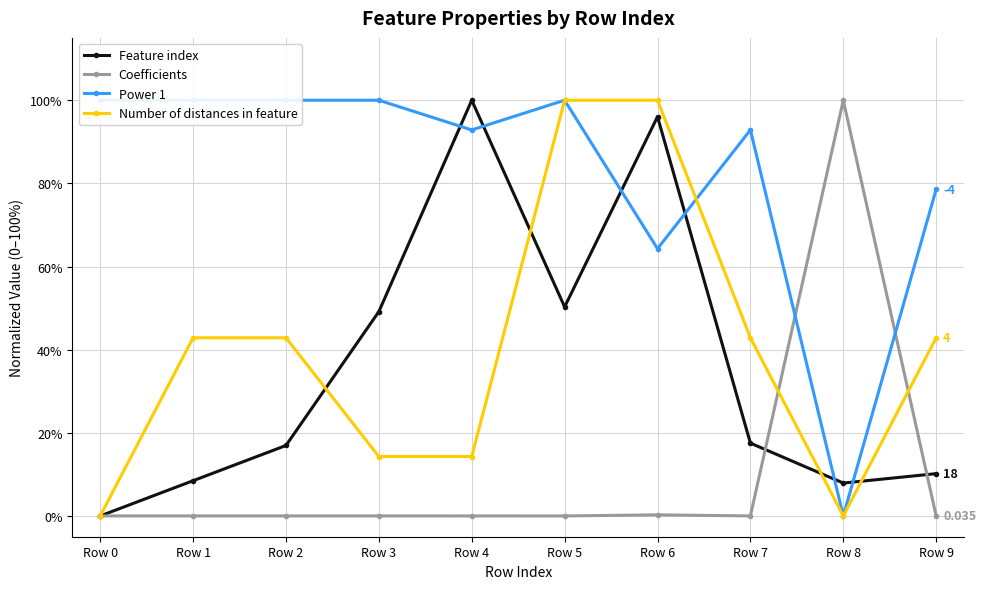

Is it true that Feature index equals 134.9 at Row 6?

False